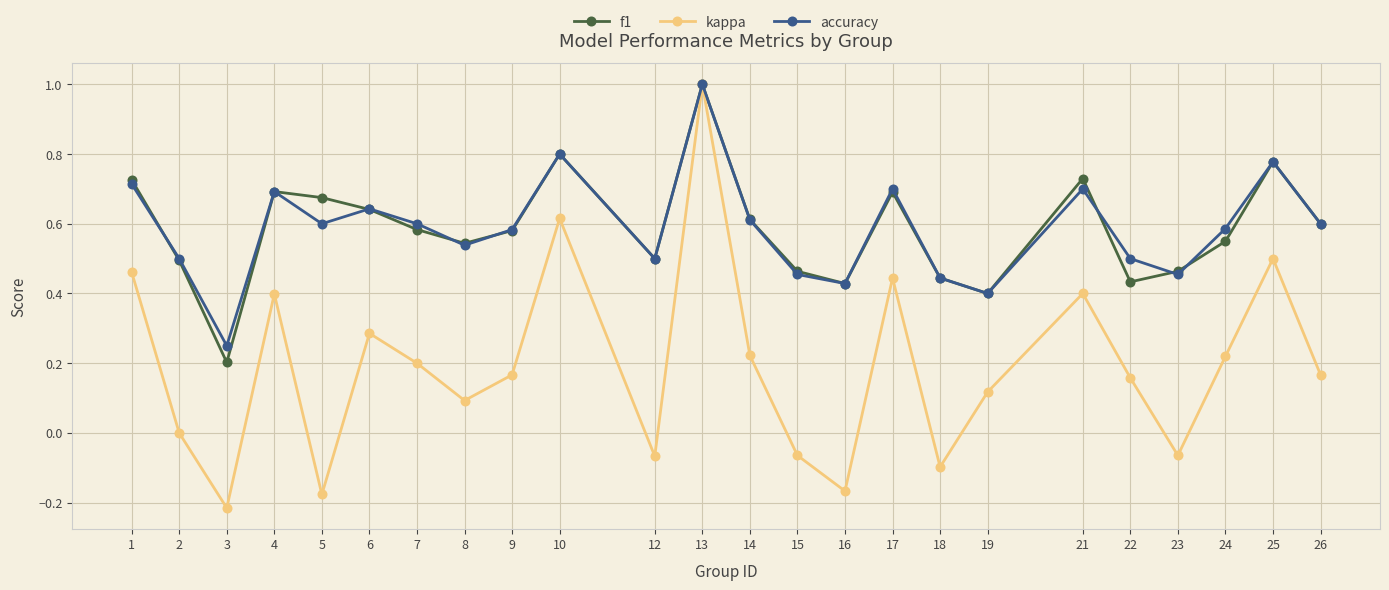

Which category has the highest value in the kappa series?

13